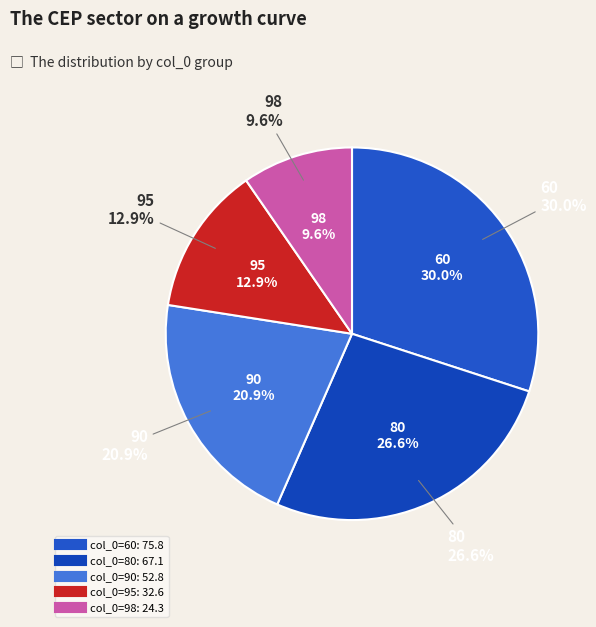

Approximately how many times larger is the value at 60 compared to 98?

3.1